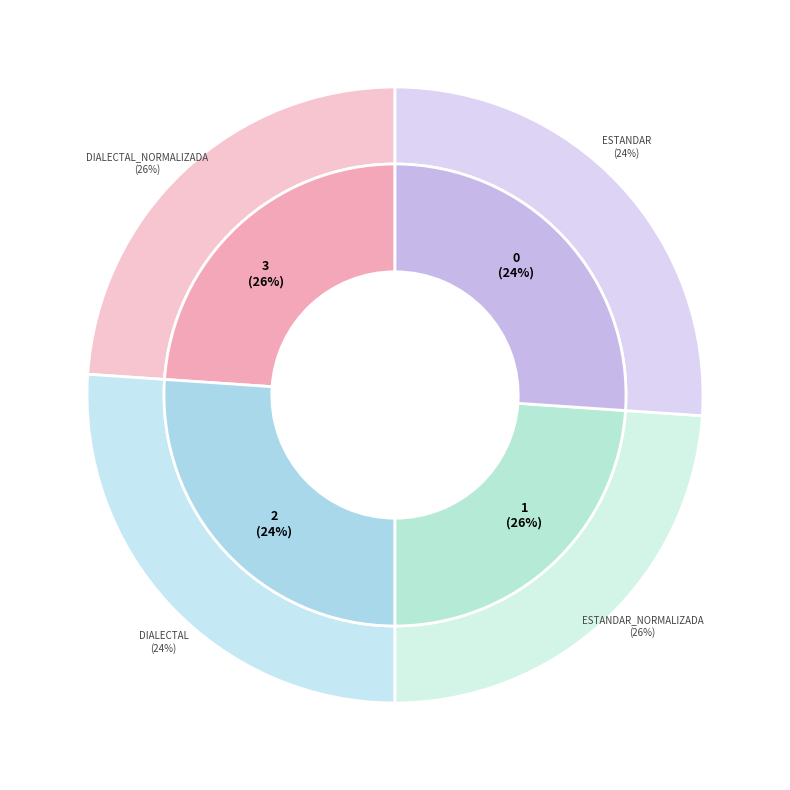

To the nearest percent, what portion does Dialectal_normalizada represent?

26%